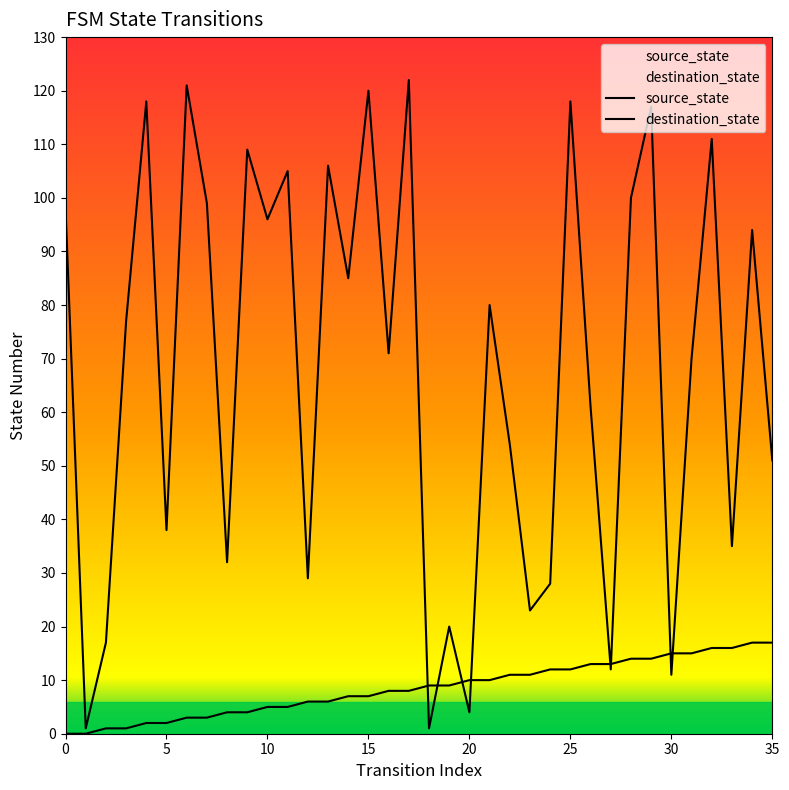

What is the lowest value of the destination_state series?

1